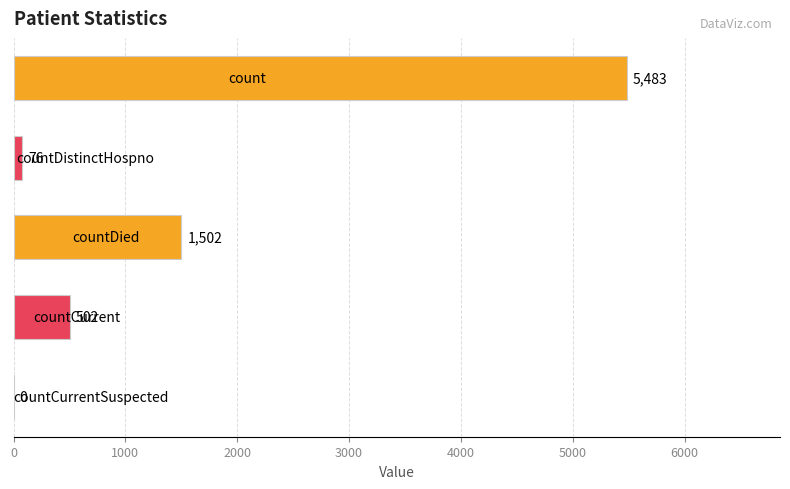

What is the sum of all values?

7563